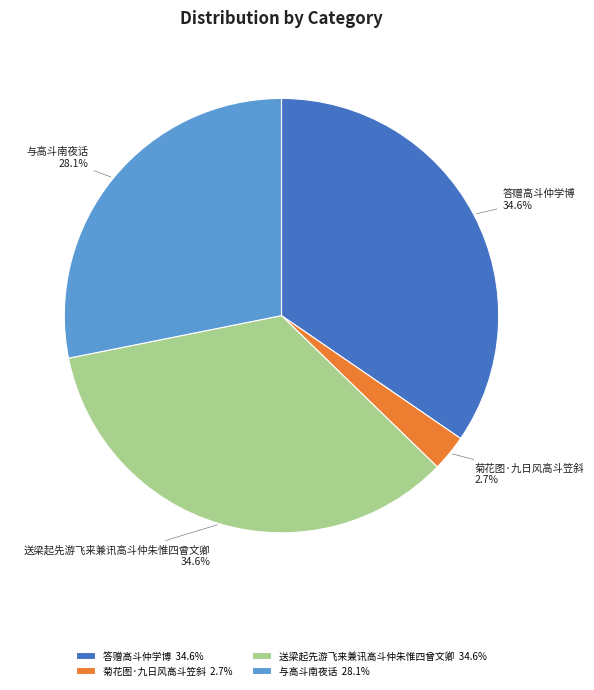

To the nearest percent, what portion does 答赠高斗仲学博 represent?

35%